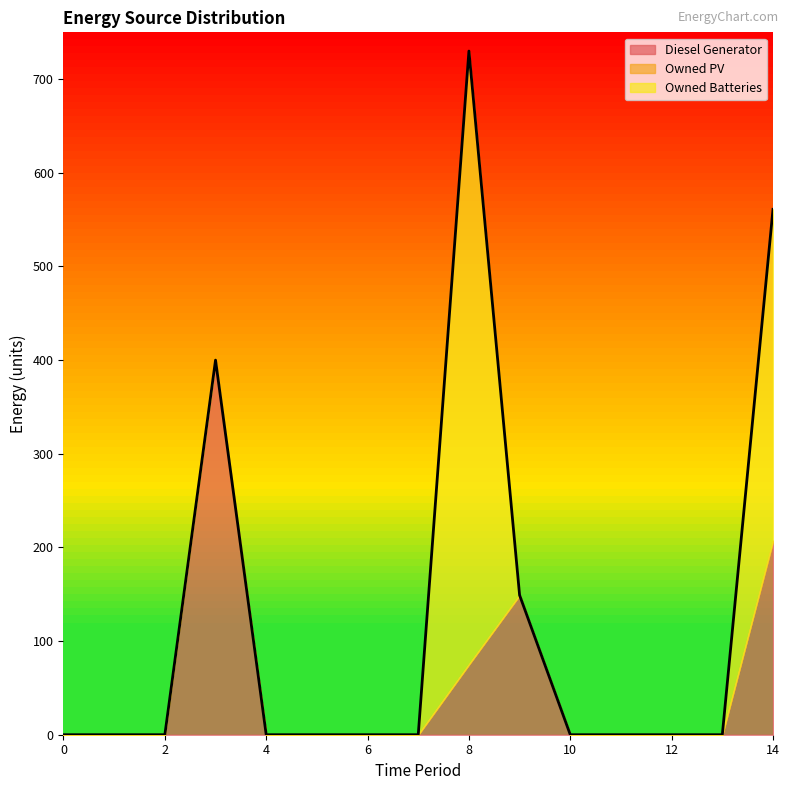

Count the Diesel Generator values in the range 0 to 75.

12